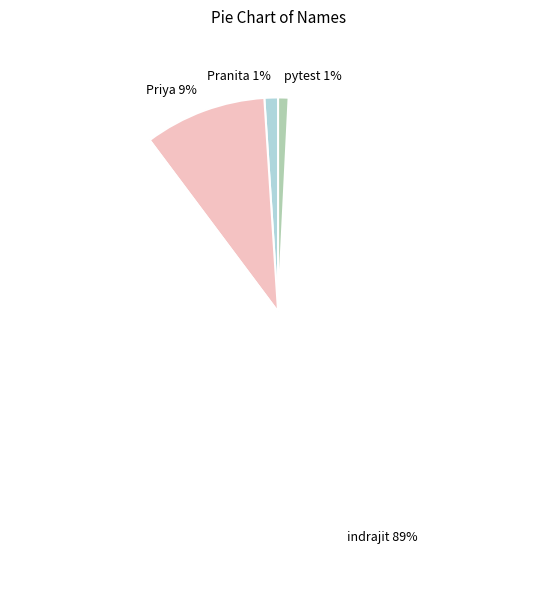

To the nearest percent, what is the average slice percentage?

25%